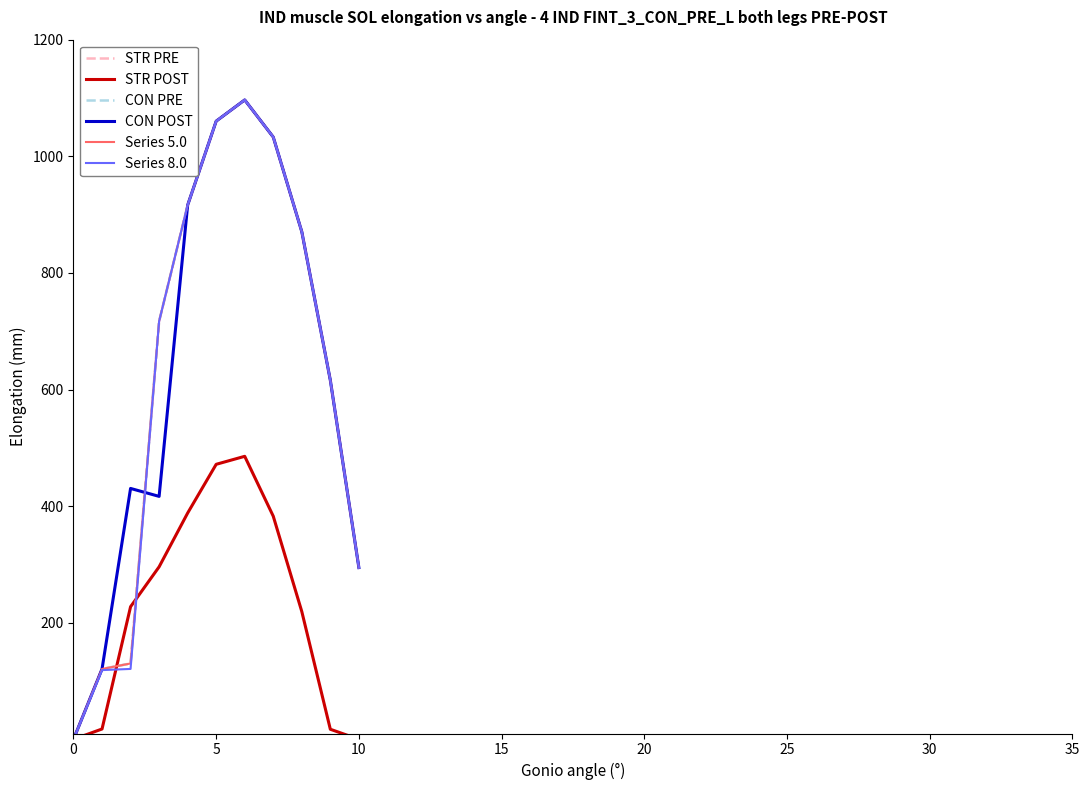

Is this an area chart (filled region under the line)?

No